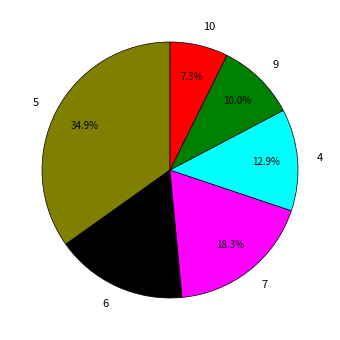

How many segments does this pie chart have?

6